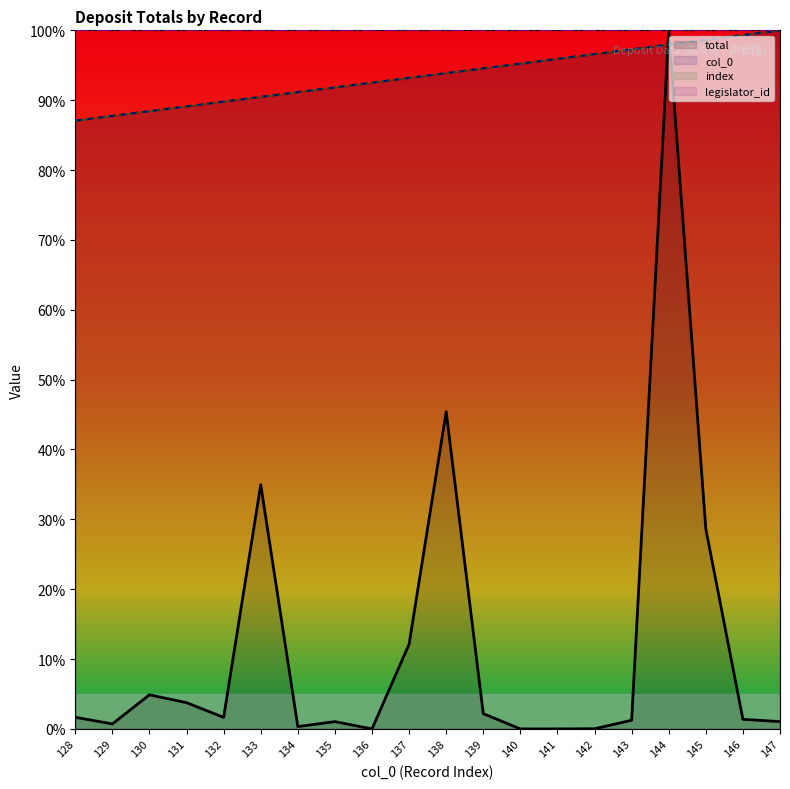

What are all the series names shown in the legend?

total, col_0, index, legislator_id